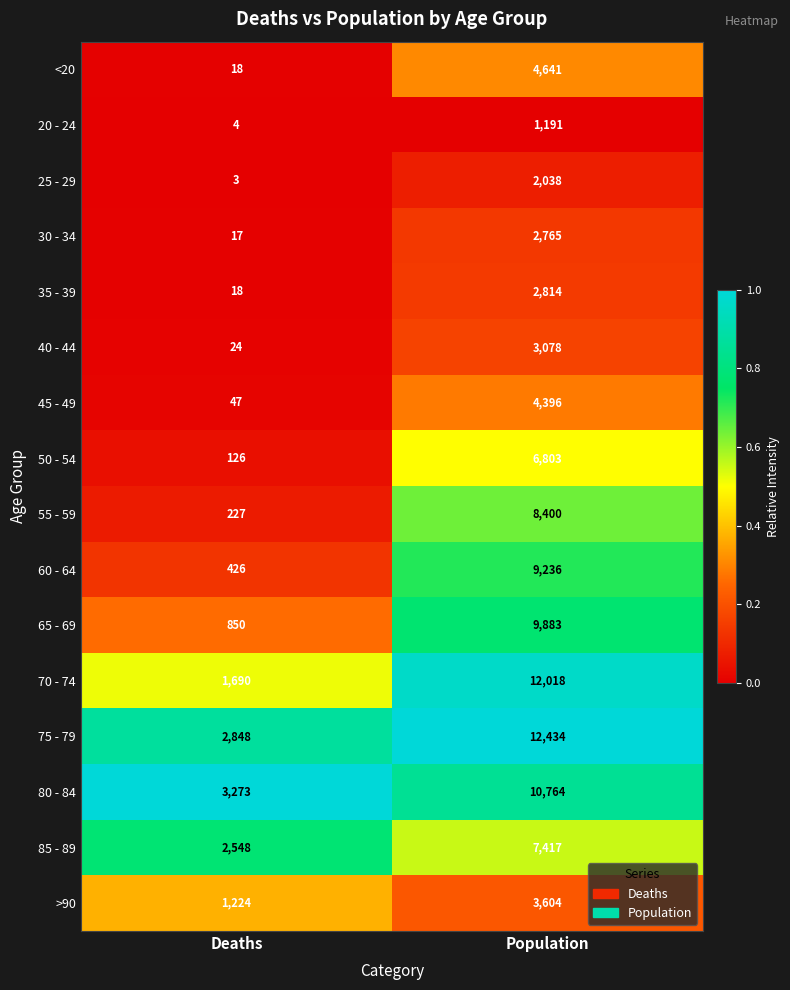

Which series has the largest total across all categories?

75 - 79